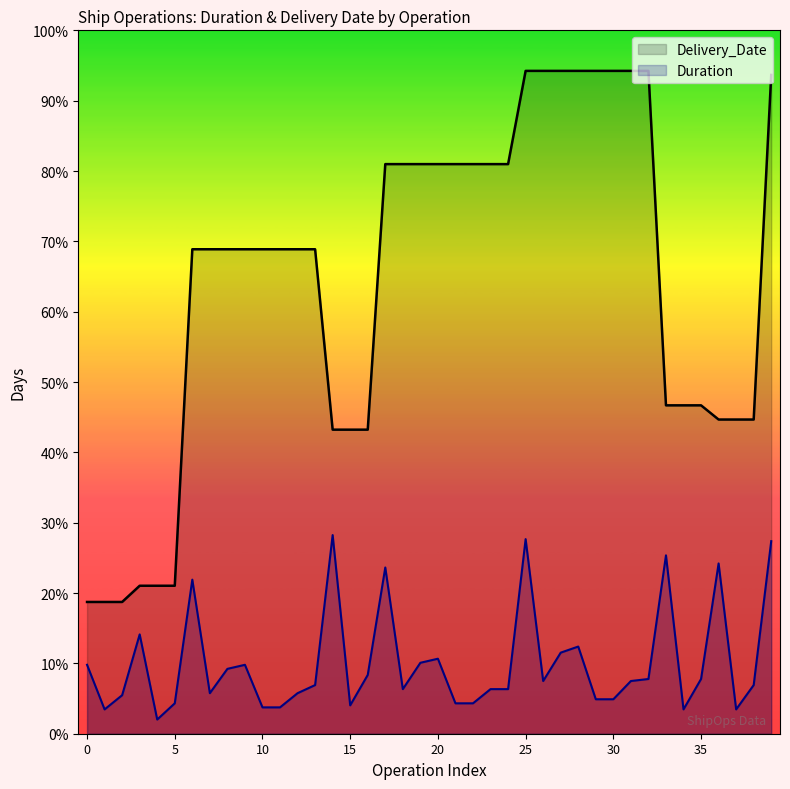

Reading left to right, list all the values displayed in this chart.

Duration: 34	12	19	49	7	15	76	20	32	34	13	13	20	24	98	14	29	82	22	35	37	15	15	22	22	96	26	40	43	17	17	26	27	88	12	27	84	12	24	95
Delivery_Date: 65	65	65	73	73	73	239	239	239	239	239	239	239	239	150	150	150	281	281	281	281	281	281	281	281	327	327	327	327	327	327	327	327	162	162	162	155	155	155	325